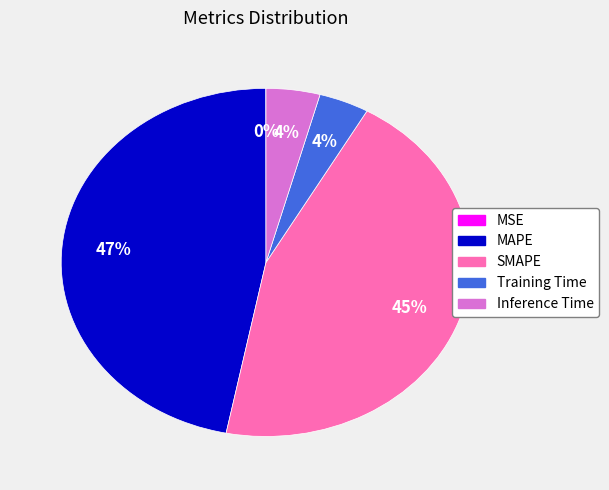

The SMAPE slice represents 51% of the pie. True or false?

False